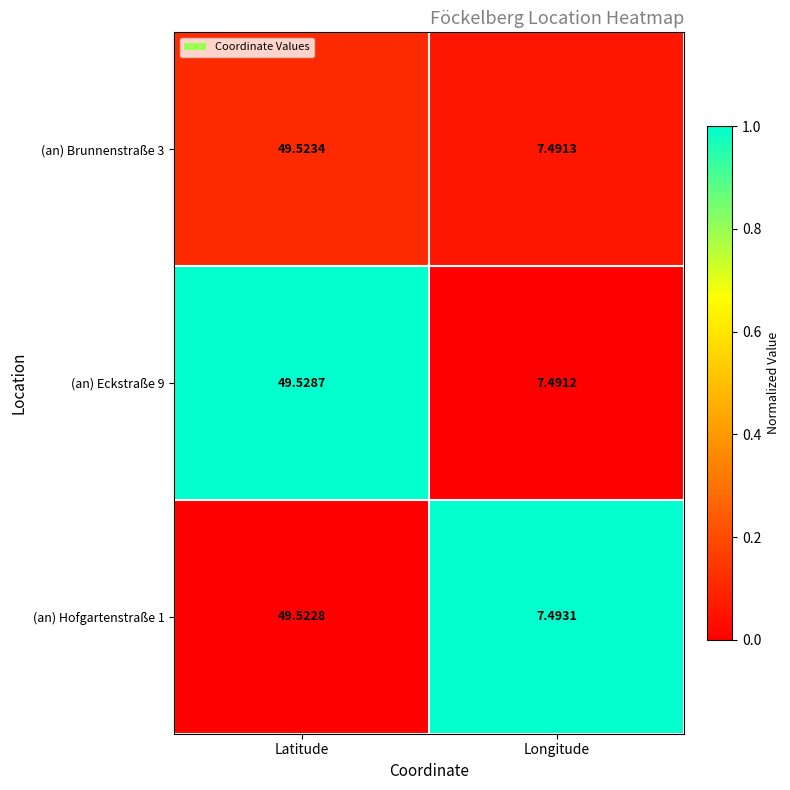

At which label does (an) Hofgartenstraße 1 reach its minimum?

Longitude